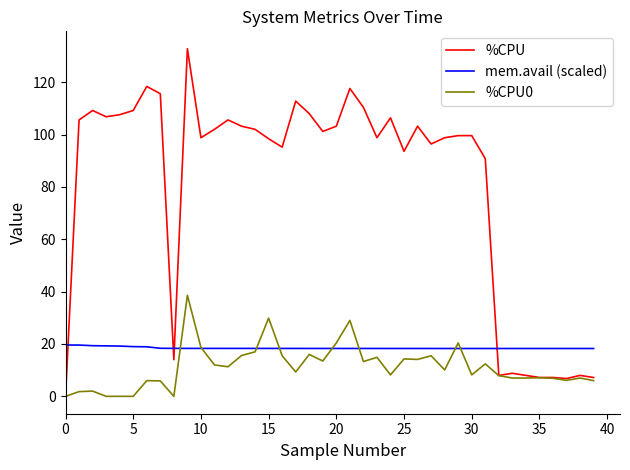

True or false: %CPU0 and mem.avail (scaled) cross at least once.

True